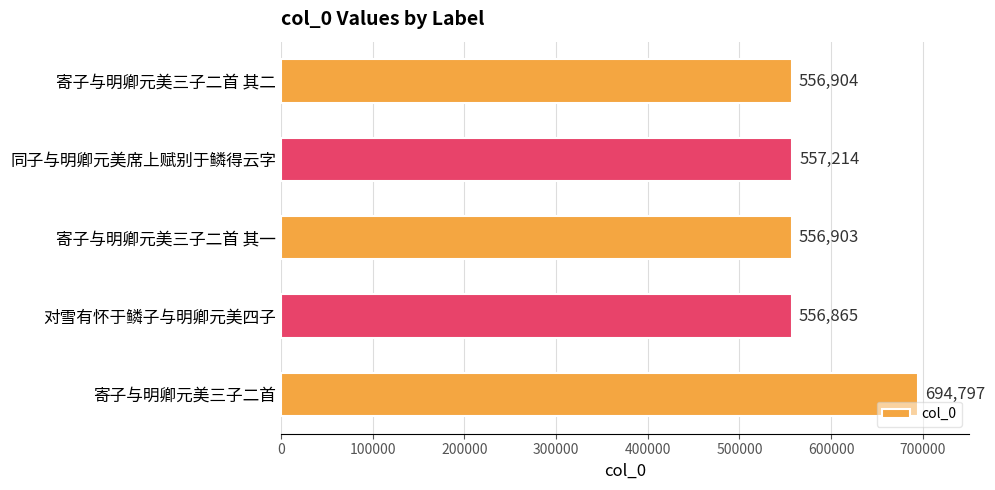

List the labels in order of value, largest first.

寄子与明卿元美三子二首, 同子与明卿元美席上赋别于鳞得云字, 寄子与明卿元美三子二首 其二, 寄子与明卿元美三子二首 其一, 对雪有怀于鳞子与明卿元美四子